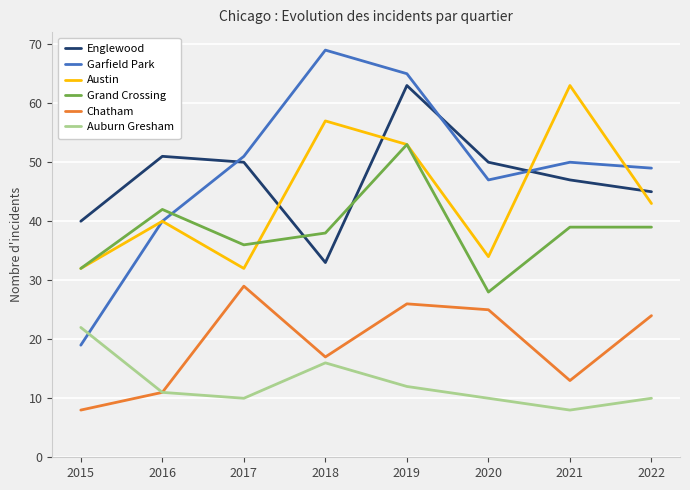

How many lines are shown in the chart?

6